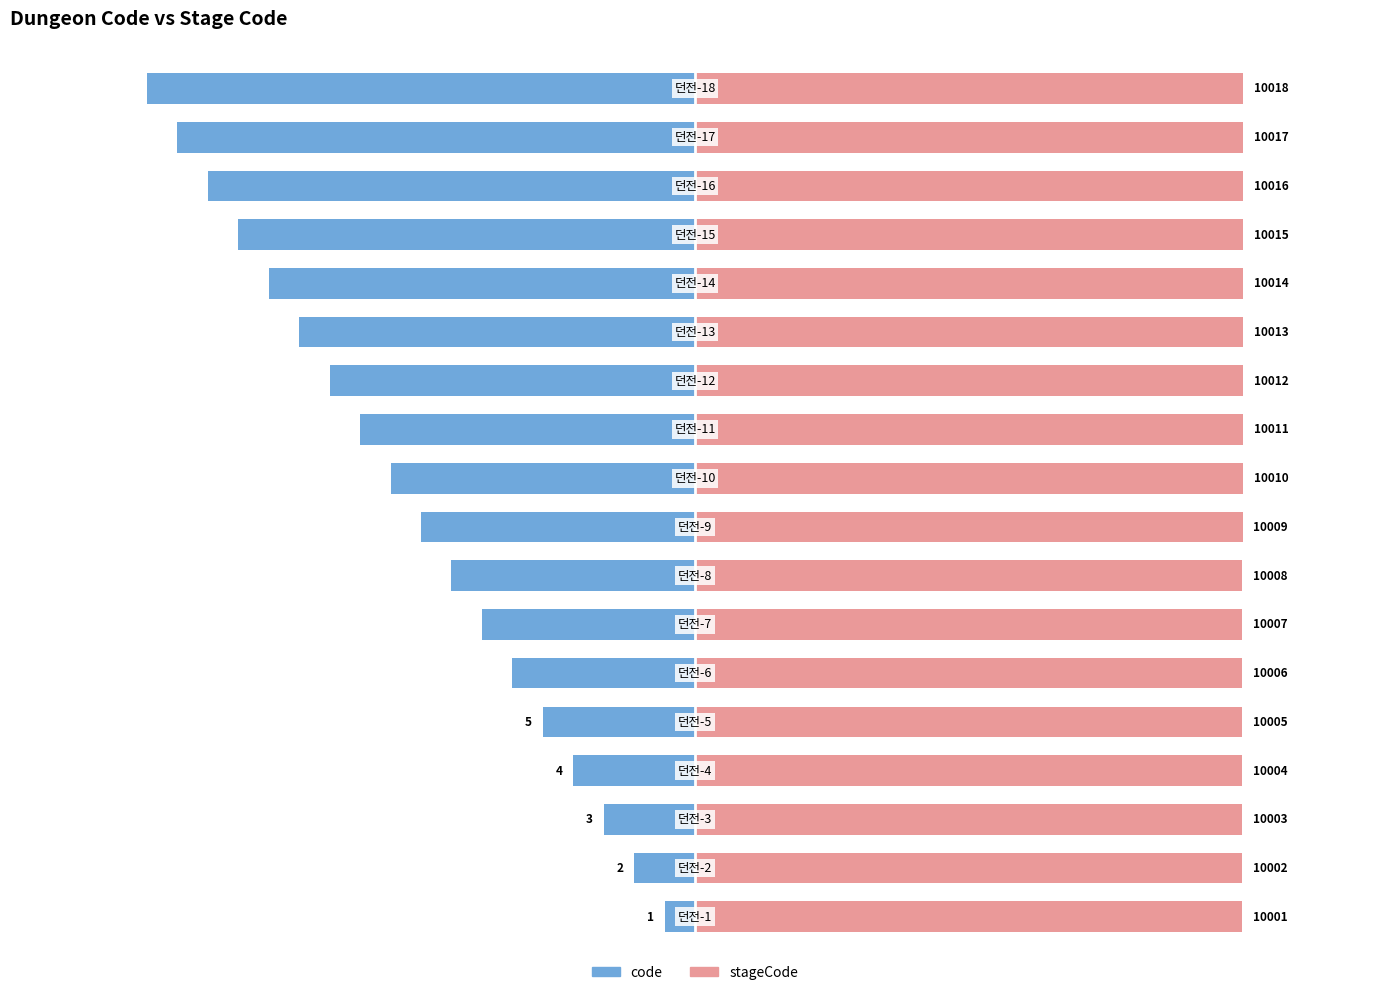

How many distinct data groups are displayed?

2